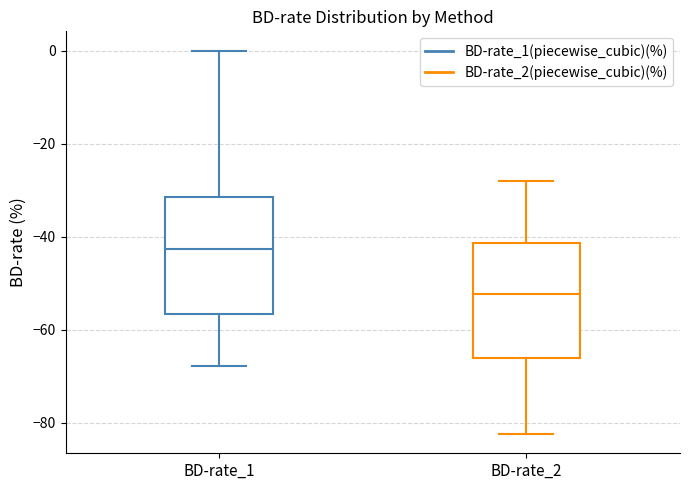

Reading left to right, transcribe this box plot: for each box, give where its median line is, the range the box spans, and where its two whiskers end, as read against the y-axis. The values are not printed on the chart, so give them approximately, as read against the axis.

BD-rate_1: median -42, box -56 to -32, whiskers -68 to 0
BD-rate_2: median -52, box -66 to -42, whiskers -82 to -28